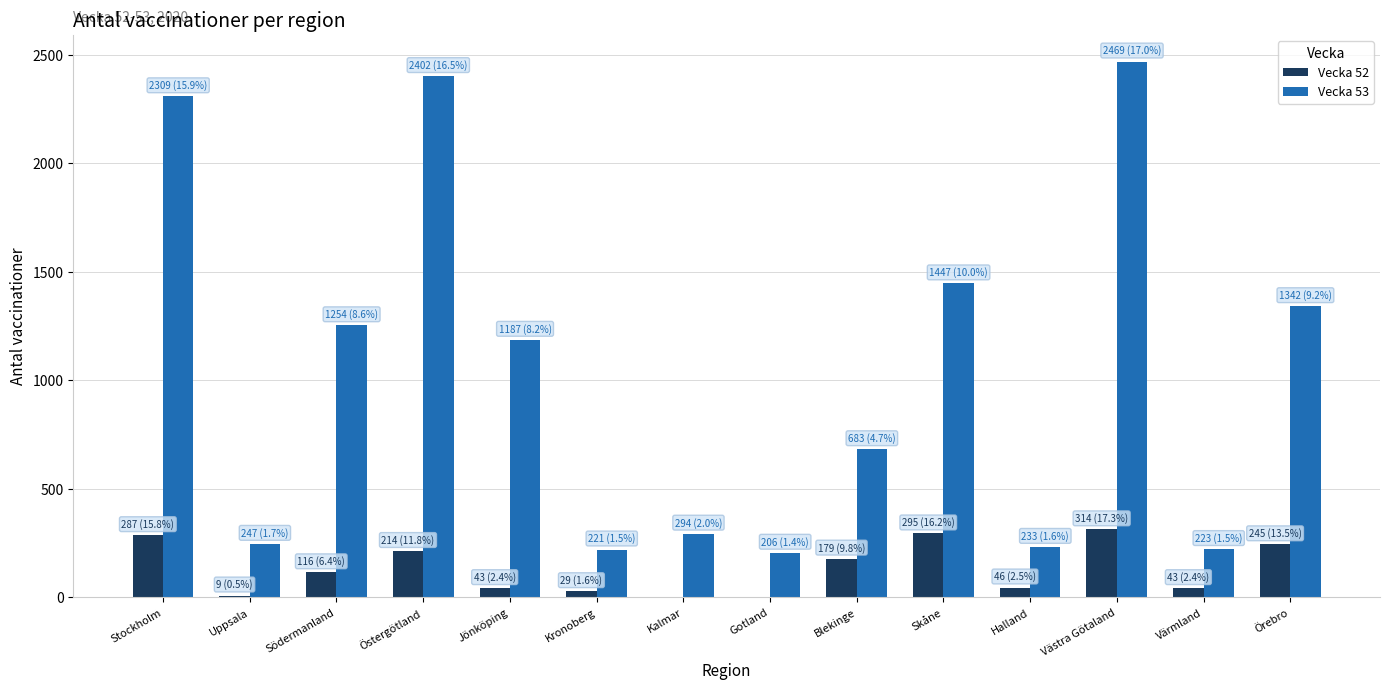

What is the sum of all Vecka 53 values?

14517